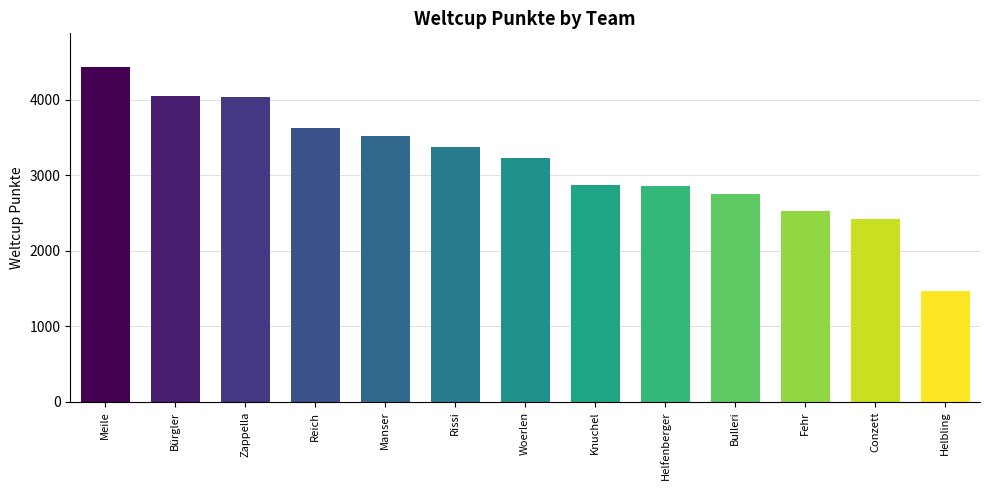

How many categories are shown in the chart?

13